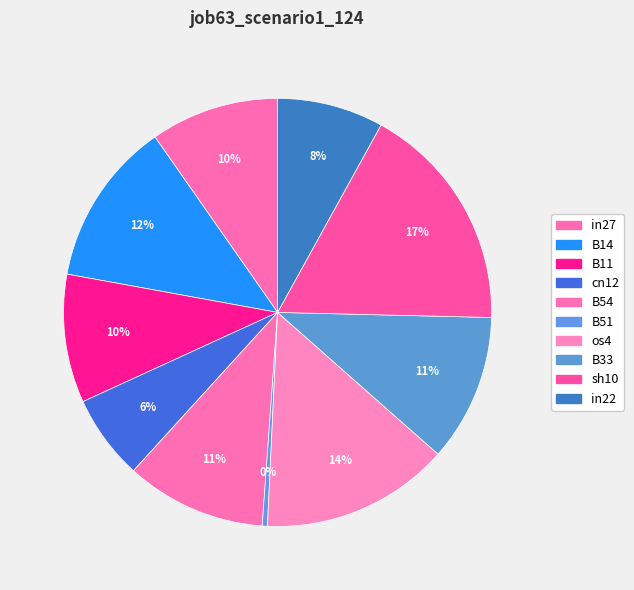

The in27 slice represents 10% of the pie. True or false?

True